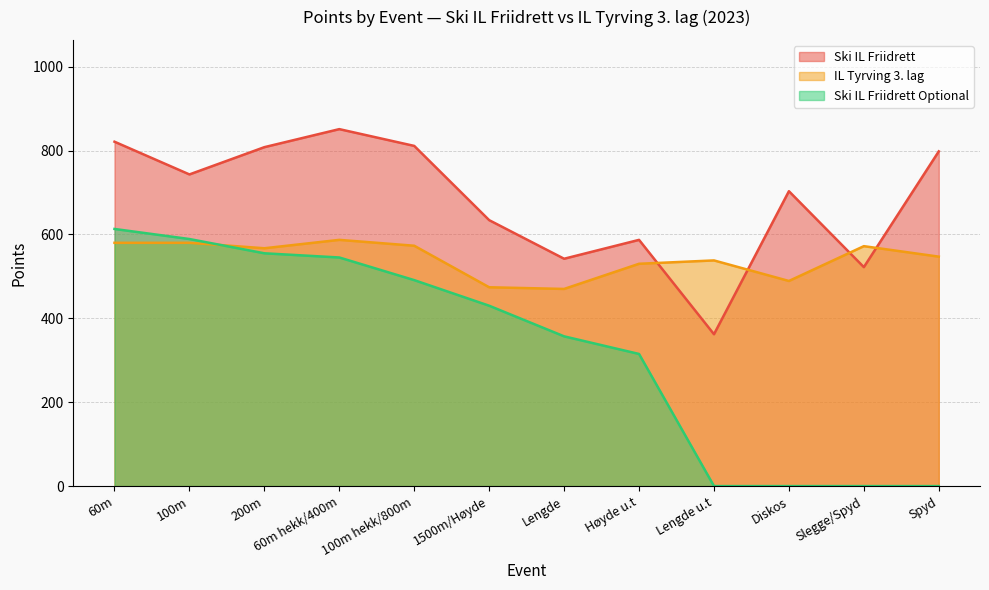

What is the average value of the IL Tyrving 3. lag series?

542